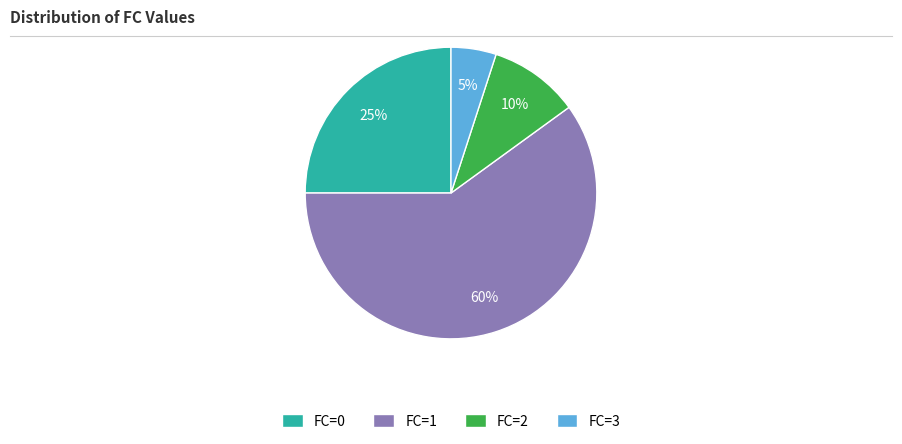

What percentage is the FC=0 slice, to the nearest percent?

25%